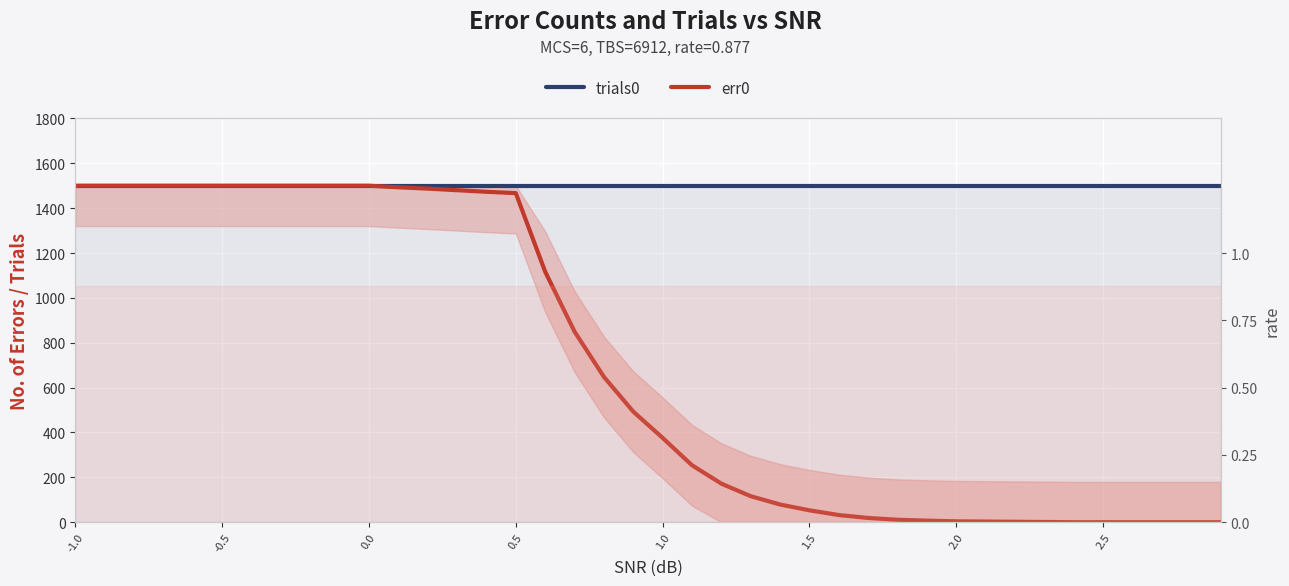

What is the value of the err0 point at the 4th from the left?

1500